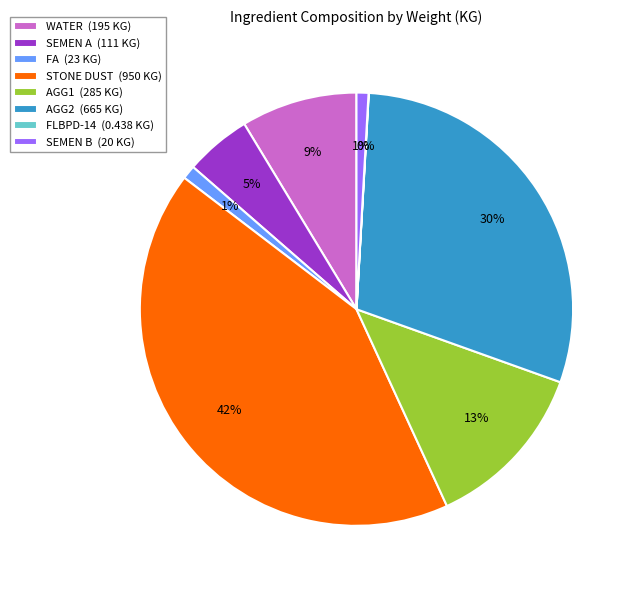

True or false: FA (23 KG) accounts for 1% of the total.

True